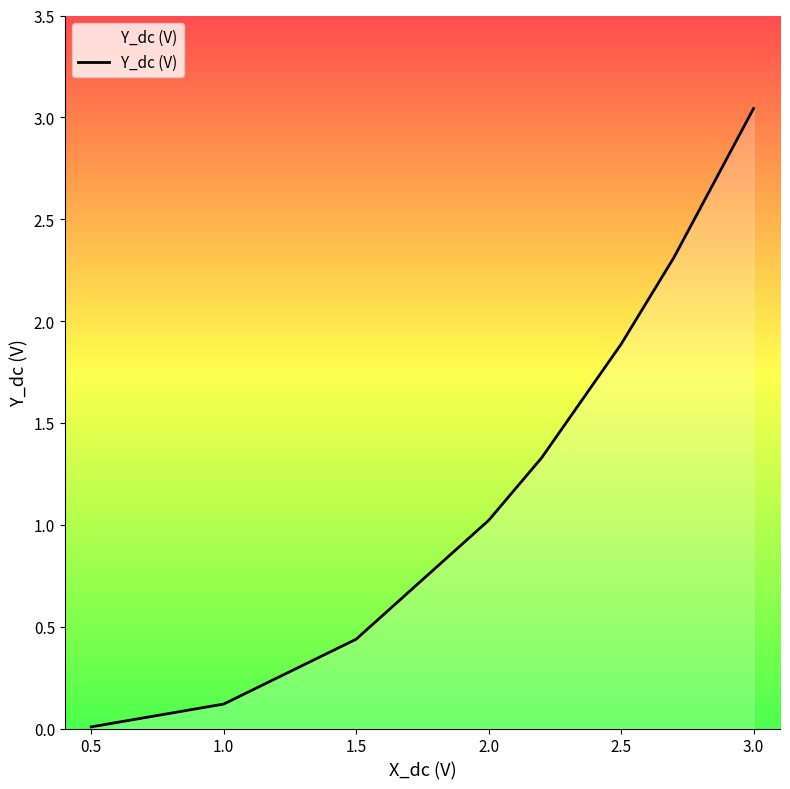

What is the difference between the second highest and minimum values?

2.3